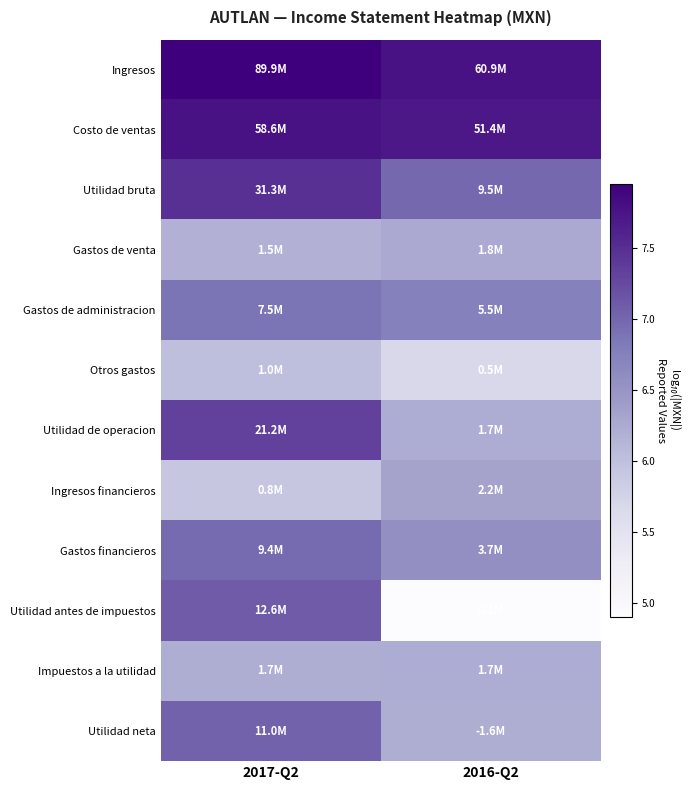

Reading left to right, list all the values displayed in this chart.

Ingresos: 2017-Q2=8.0	2016-Q2=7.8
Costo de ventas: 2017-Q2=7.8	2016-Q2=7.7
Utilidad bruta: 2017-Q2=7.5	2016-Q2=7.0
Gastos de venta: 2017-Q2=6.2	2016-Q2=6.3
Gastos de administracion: 2017-Q2=6.9	2016-Q2=6.7
Otros gastos: 2017-Q2=6.0	2016-Q2=5.7
Utilidad de operacion: 2017-Q2=7.3	2016-Q2=6.2
Ingresos financieros: 2017-Q2=5.9	2016-Q2=6.3
Gastos financieros: 2017-Q2=7.0	2016-Q2=6.6
Utilidad antes de impuestos: 2017-Q2=7.1	2016-Q2=4.9
Impuestos a la utilidad: 2017-Q2=6.2	2016-Q2=6.2
Utilidad neta: 2017-Q2=7.0	2016-Q2=6.2